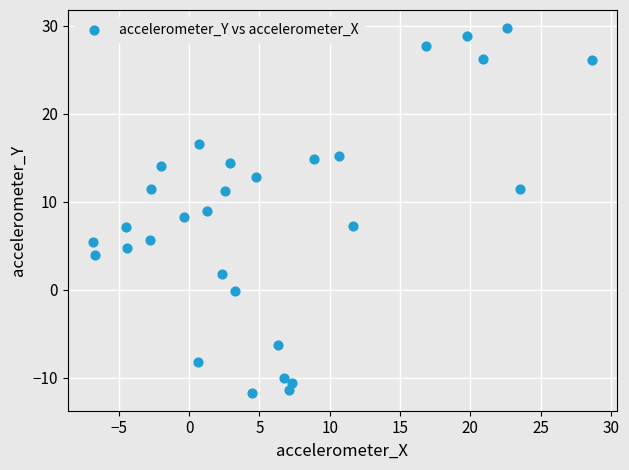

What is the range of X values (max minus min)?

35.5